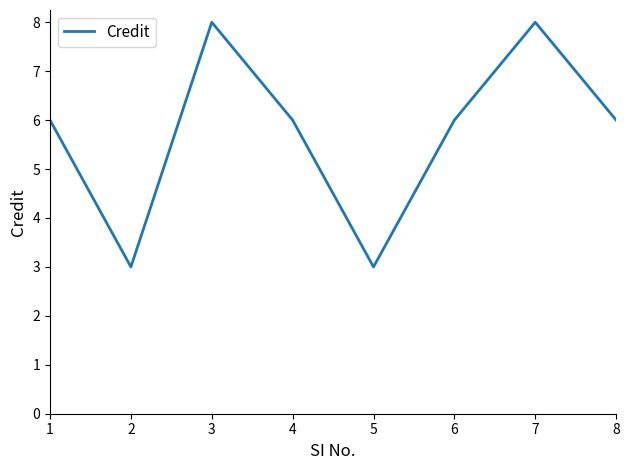

What is the sum of the values at 5 and 1?

9